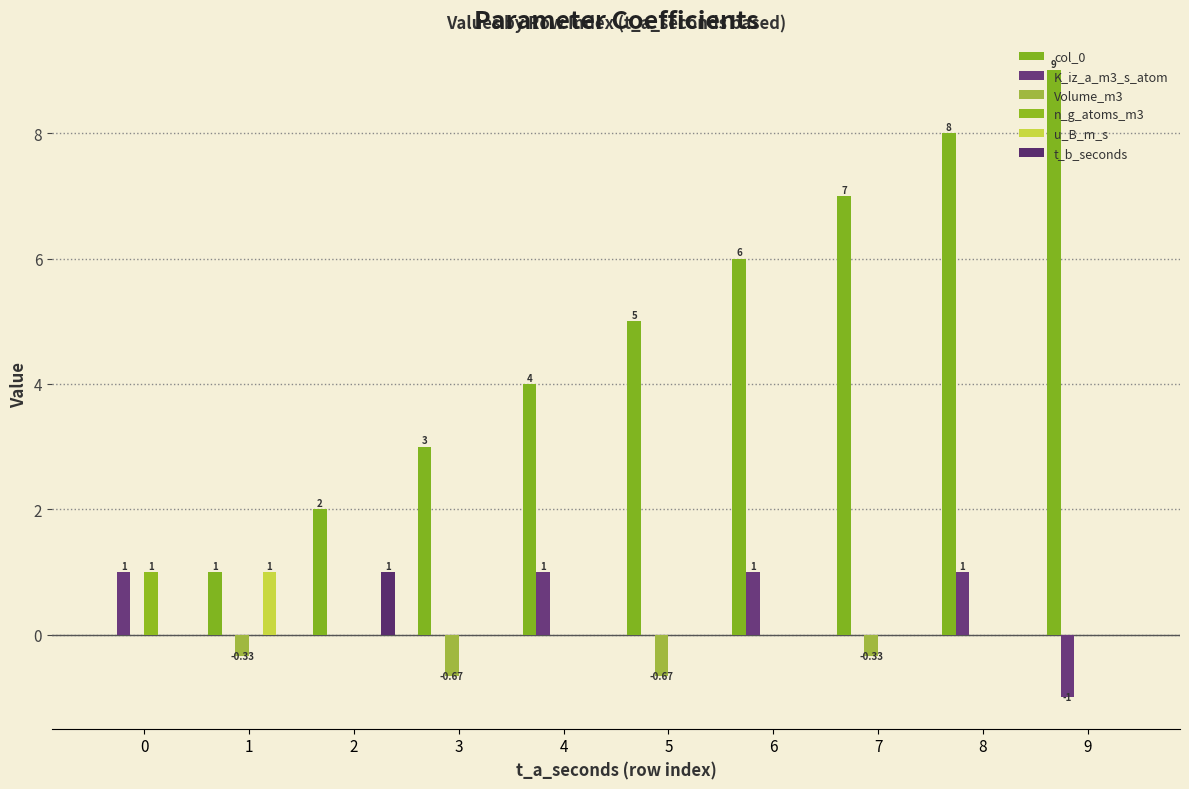

The n_g_atoms_m3 series shows 0.0 at 5. True or false?

True